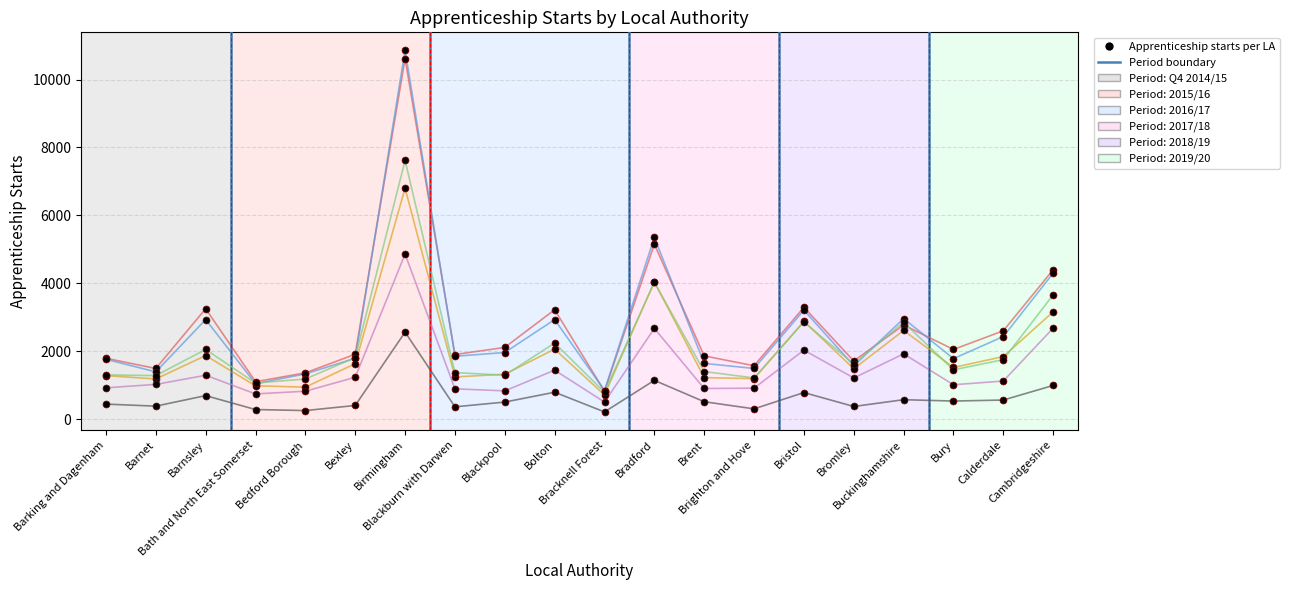

Reading right to left, list all the values displayed in this chart.

Q4 2014/15: Cambridgeshire=990	Calderdale=560	Bury=530	Buckinghamshire=570	Bromley=370	Bristol=780	Brighton and Hove=300	Brent=510	Bradford=1140	Bracknell Forest=210	Bolton=790	Blackpool=500	Blackburn with Darwen=360	Birmingham=2560	Bexley=400	Bedford Borough=250	Bath and North East Somerset=280	Barnsley=690	Barnet=380	Barking and Dagenham=440
2015/16: Cambridgeshire=4400	Calderdale=2600	Bury=2050	Buckinghamshire=2770	Bromley=1710	Bristol=3290	Brighton and Hove=1570	Brent=1860	Bradford=5150	Bracknell Forest=820	Bolton=3220	Blackpool=2110	Blackburn with Darwen=1900	Birmingham=10620	Bexley=1910	Bedford Borough=1360	Bath and North East Somerset=1100	Barnsley=3250	Barnet=1490	Barking and Dagenham=1790
2016/17: Cambridgeshire=4300	Calderdale=2430	Bury=1780	Buckinghamshire=2960	Bromley=1570	Bristol=3210	Brighton and Hove=1490	Brent=1640	Bradford=5350	Bracknell Forest=840	Bolton=2930	Blackpool=1960	Blackburn with Darwen=1850	Birmingham=10860	Bexley=1790	Bedford Borough=1330	Bath and North East Somerset=1040	Barnsley=2930	Barnet=1390	Barking and Dagenham=1760
2017/18: Cambridgeshire=3160	Calderdale=1840	Bury=1520	Buckinghamshire=2610	Bromley=1480	Bristol=2880	Brighton and Hove=1190	Brent=1220	Bradford=4040	Bracknell Forest=710	Bolton=2060	Blackpool=1320	Blackburn with Darwen=1240	Birmingham=6800	Bexley=1630	Bedford Borough=940	Bath and North East Somerset=980	Barnsley=1870	Barnet=1180	Barking and Dagenham=1280
2018/19: Cambridgeshire=3660	Calderdale=1750	Bury=1450	Buckinghamshire=2850	Bromley=1620	Bristol=2860	Brighton and Hove=1210	Brent=1400	Bradford=4030	Bracknell Forest=790	Bolton=2240	Blackpool=1290	Blackburn with Darwen=1370	Birmingham=7620	Bexley=1810	Bedford Borough=1180	Bath and North East Somerset=1060	Barnsley=2050	Barnet=1280	Barking and Dagenham=1300
2019/20: Cambridgeshire=2680	Calderdale=1120	Bury=1010	Buckinghamshire=1920	Bromley=1210	Bristol=2030	Brighton and Hove=910	Brent=900	Bradford=2670	Bracknell Forest=500	Bolton=1440	Blackpool=830	Blackburn with Darwen=890	Birmingham=4860	Bexley=1230	Bedford Borough=820	Bath and North East Somerset=740	Barnsley=1290	Barnet=1020	Barking and Dagenham=920